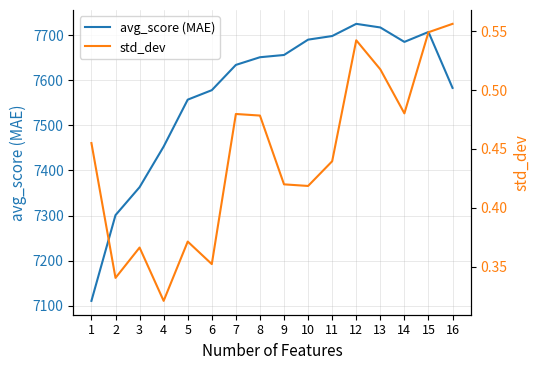

What are all the series names shown in the legend?

avg_score (MAE), std_dev